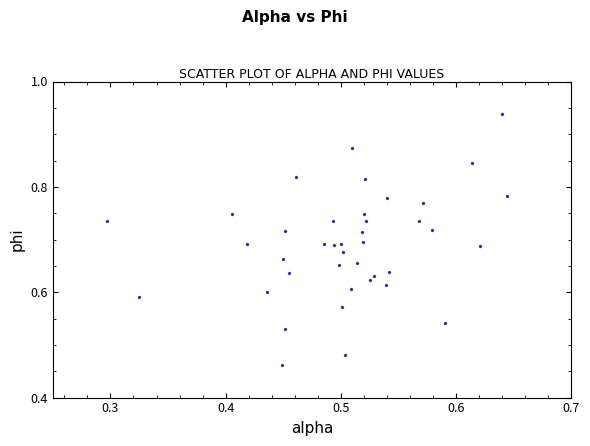

What is the range of X values (max minus min)?

0.3